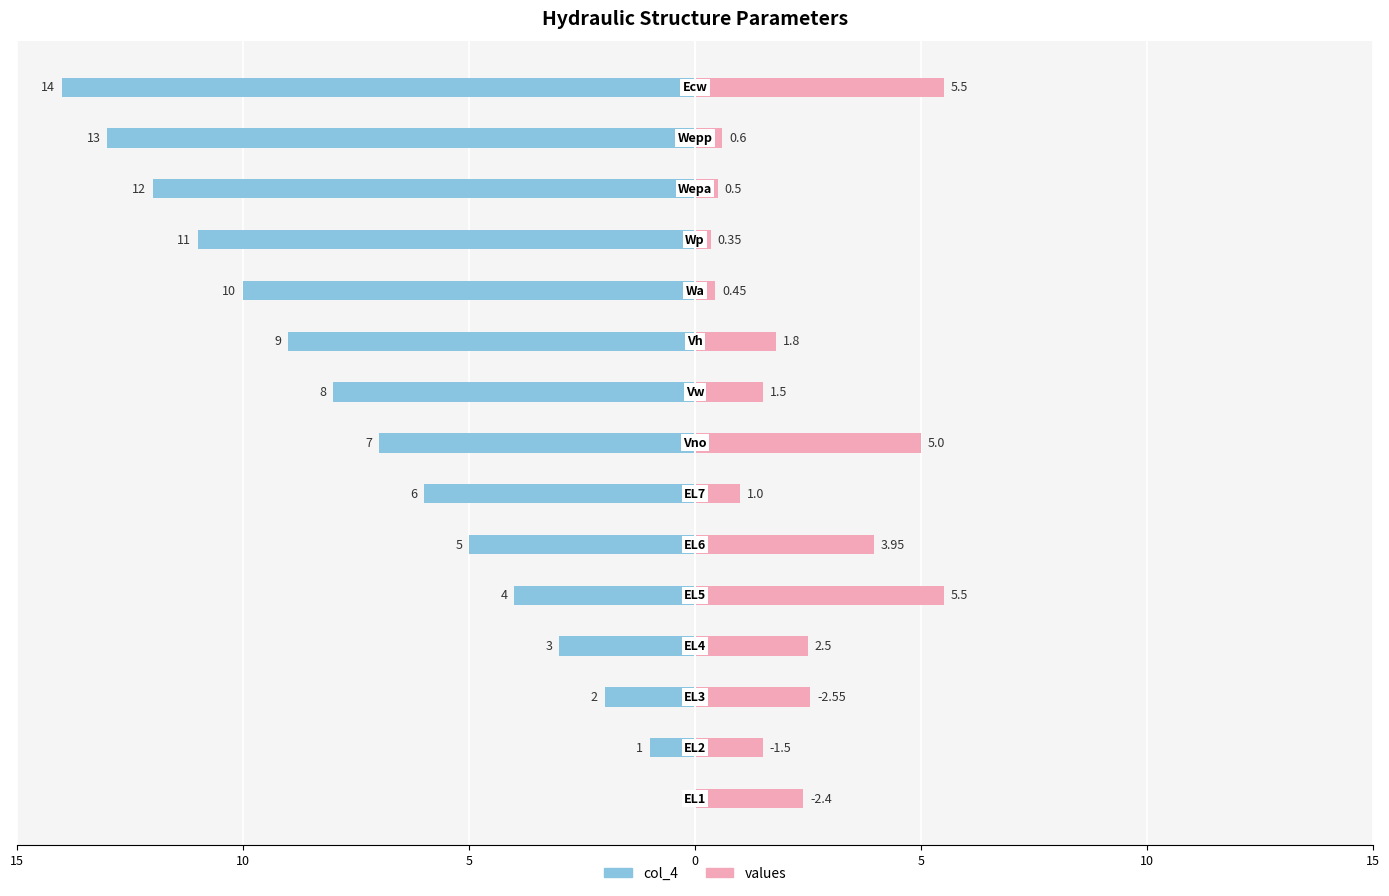

How many data points does each series have?

15